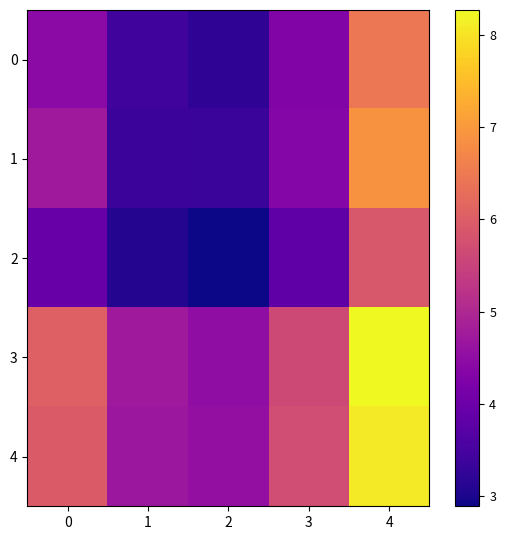

Which series has the widest spread of values?

3